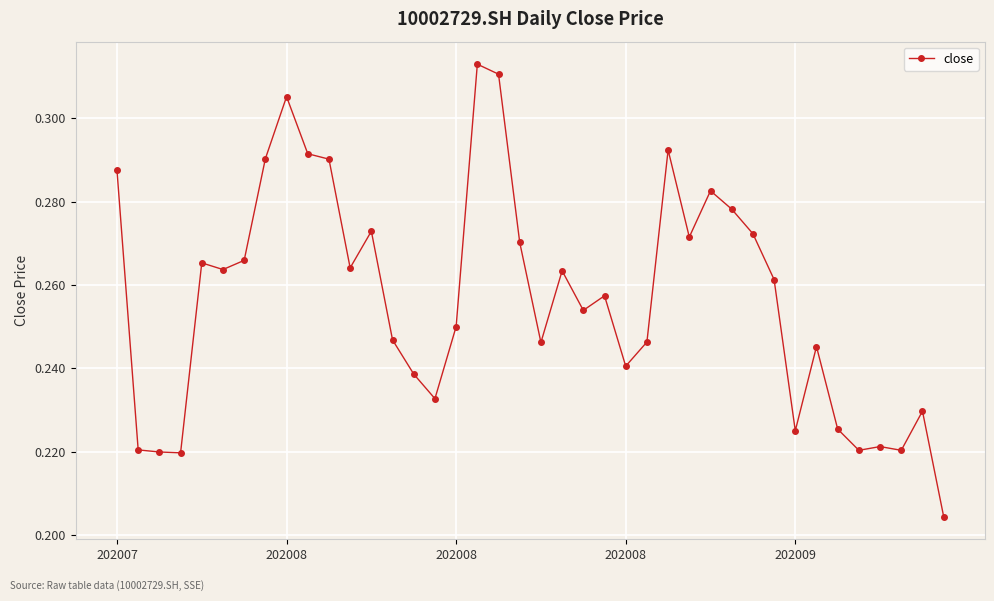

How many lines are shown in the chart?

1